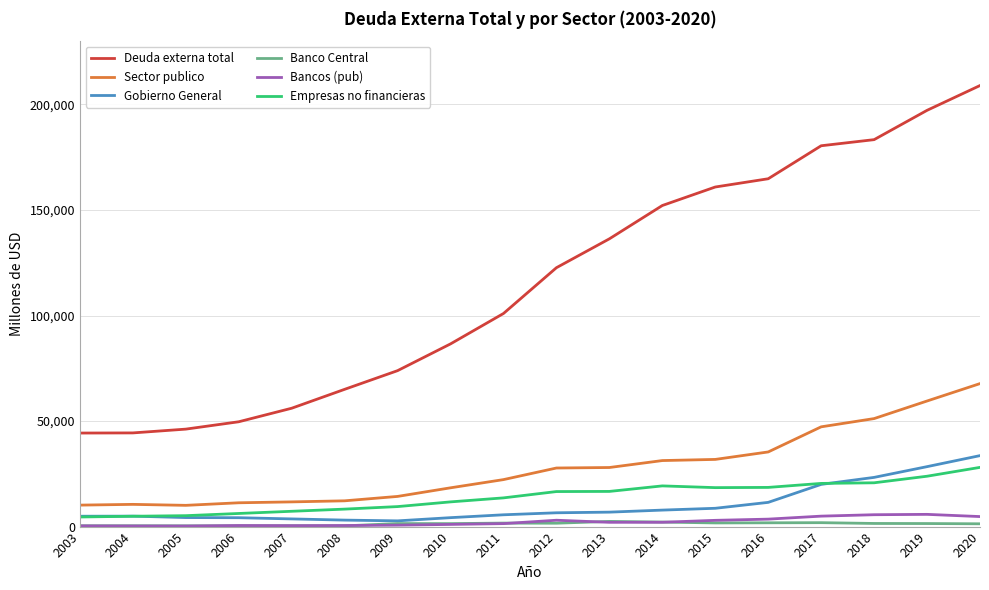

What is the sum of all Banco Central values?

22503